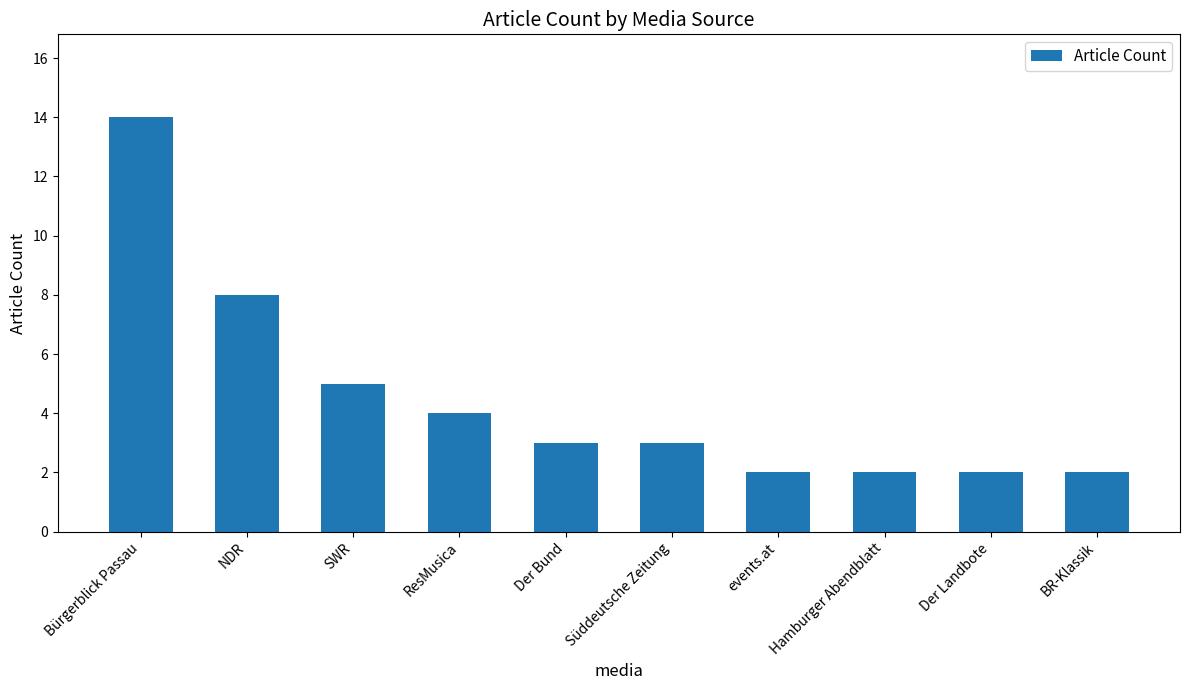

Reading left to right, list all the values displayed in this chart.

14	8	5	4	3	3	2	2	2	2